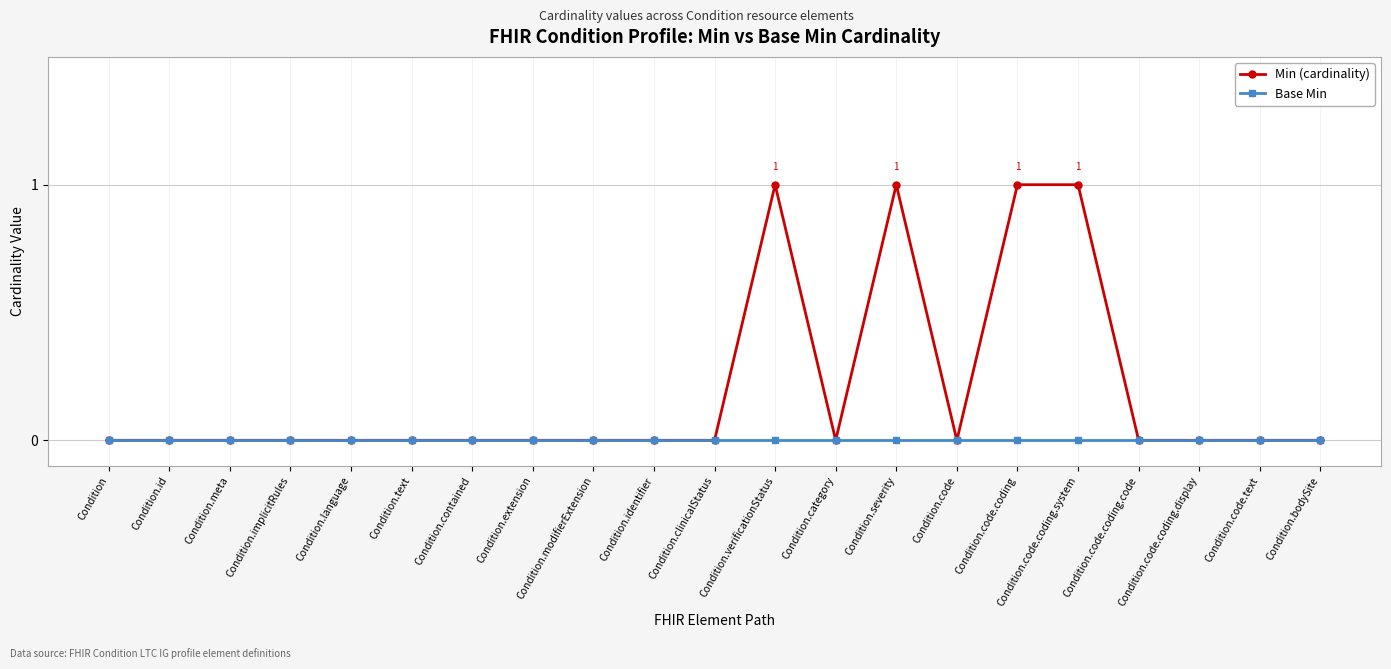

What position from the left is Condition.modifierExtension?

9